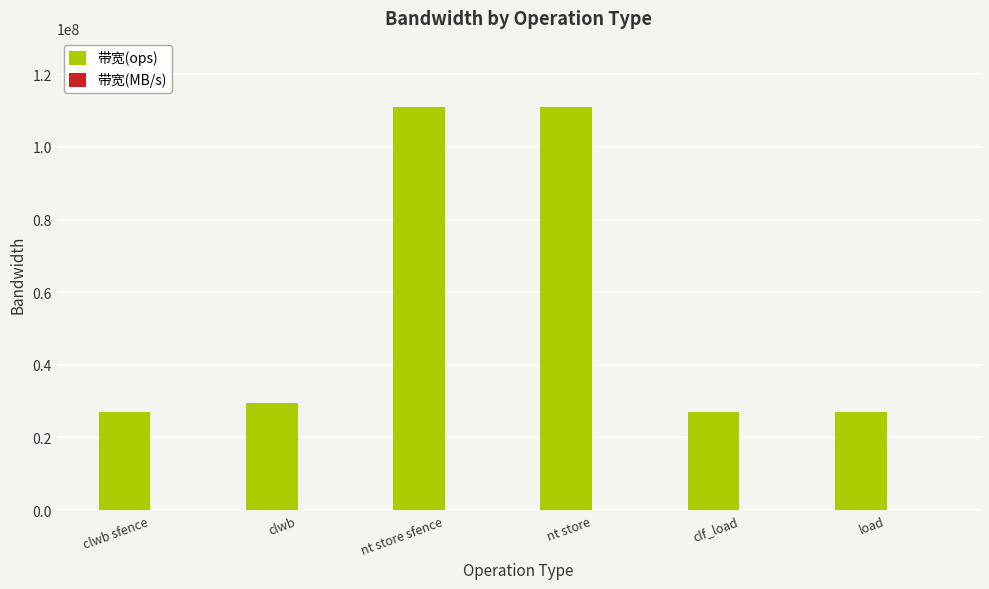

What is the maximum value shown in the chart?

111111111